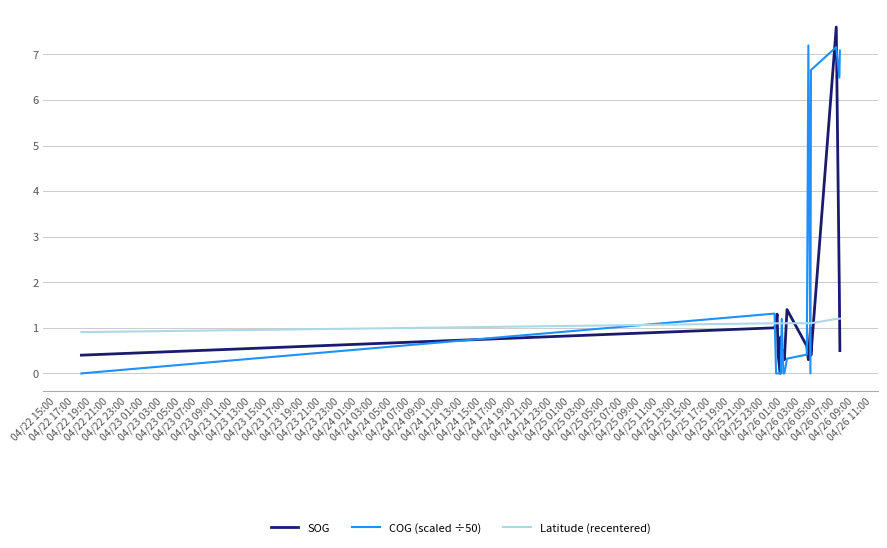

Which series has the largest total across all categories?

COG (scaled ÷50)